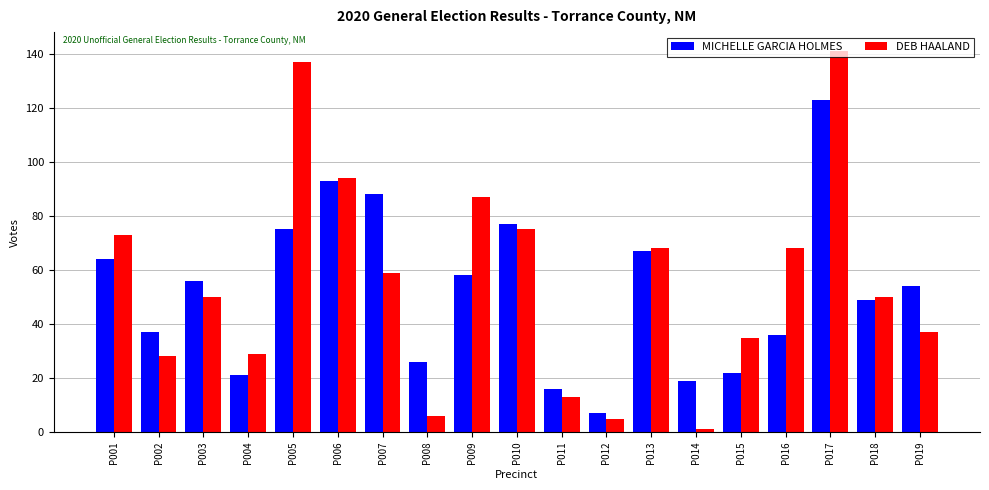

At how many categories does at least one series exceed 102?

2